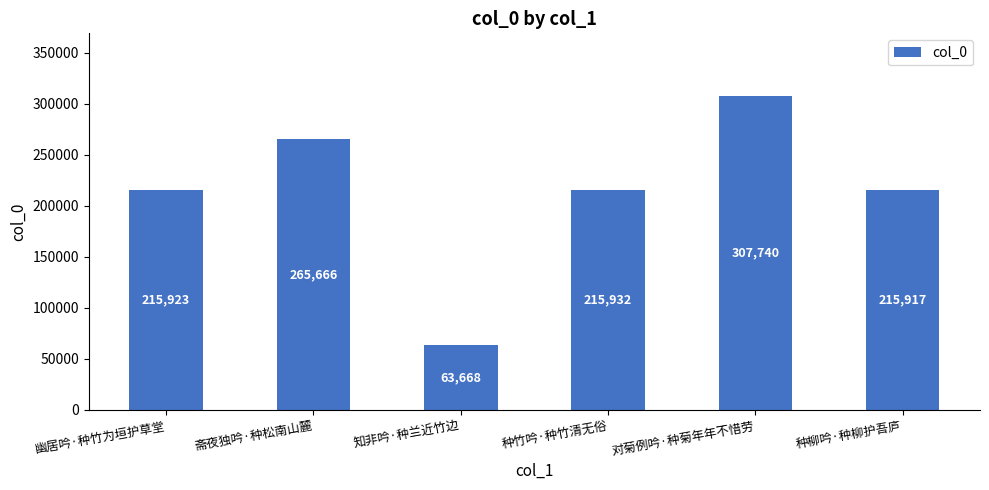

List the labels in order of value, smallest first.

知非吟·种兰近竹边, 种柳吟·种柳护吾庐, 幽居吟·种竹为垣护草堂, 种竹吟·种竹清无俗, 斋夜独吟·种松南山麓, 对菊例吟·种菊年年不惜劳